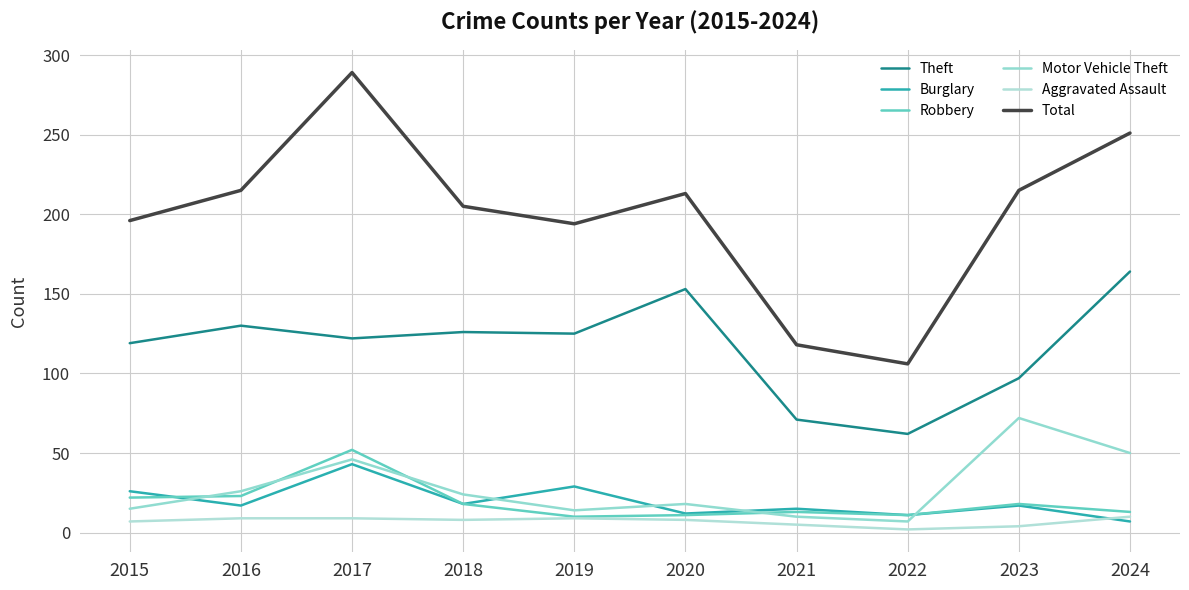

The value of Aggravated Assault at 2017 is 9. True or false?

True